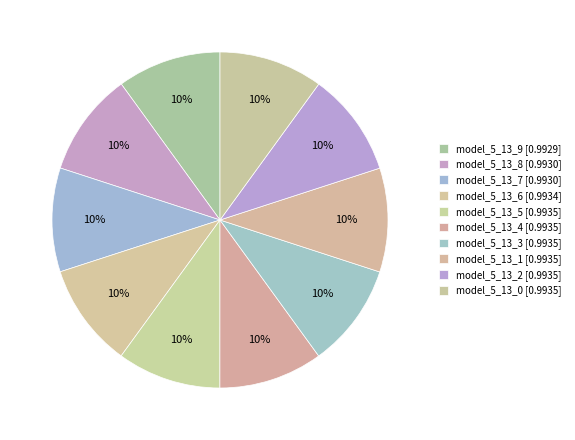

What portion of the pie excludes model_5_13_6?

90.0%